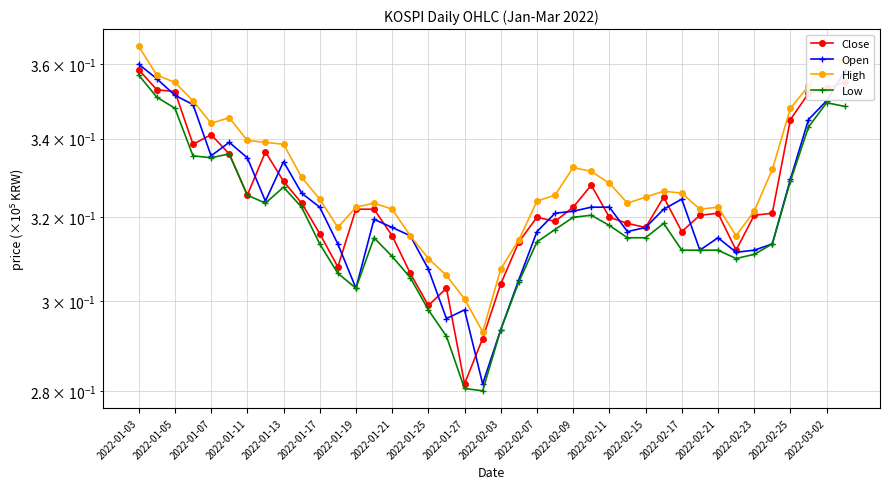

How many interior local valleys does the Low series have?

5